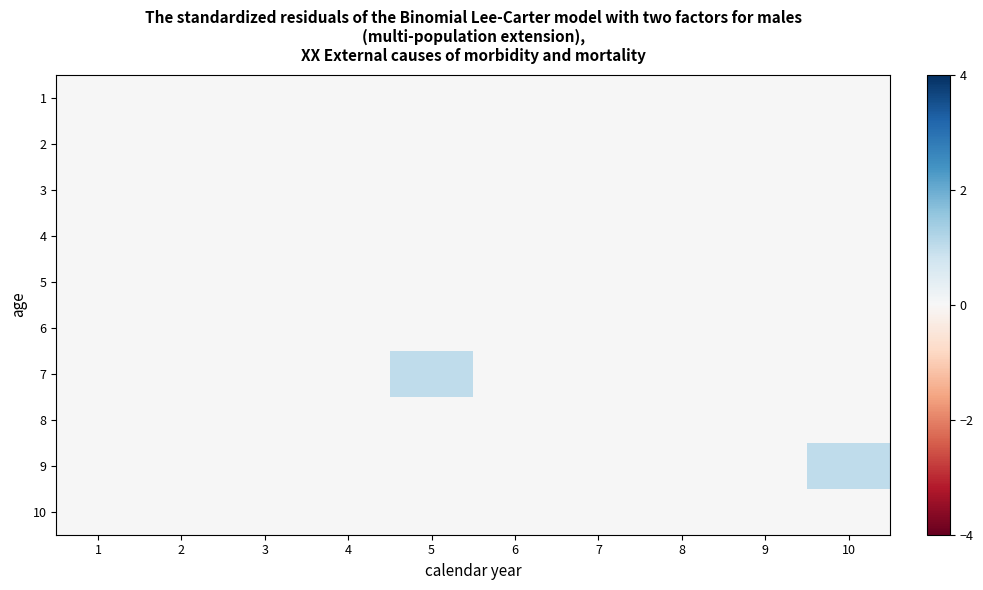

At which category is the sum across all series the highest?

5